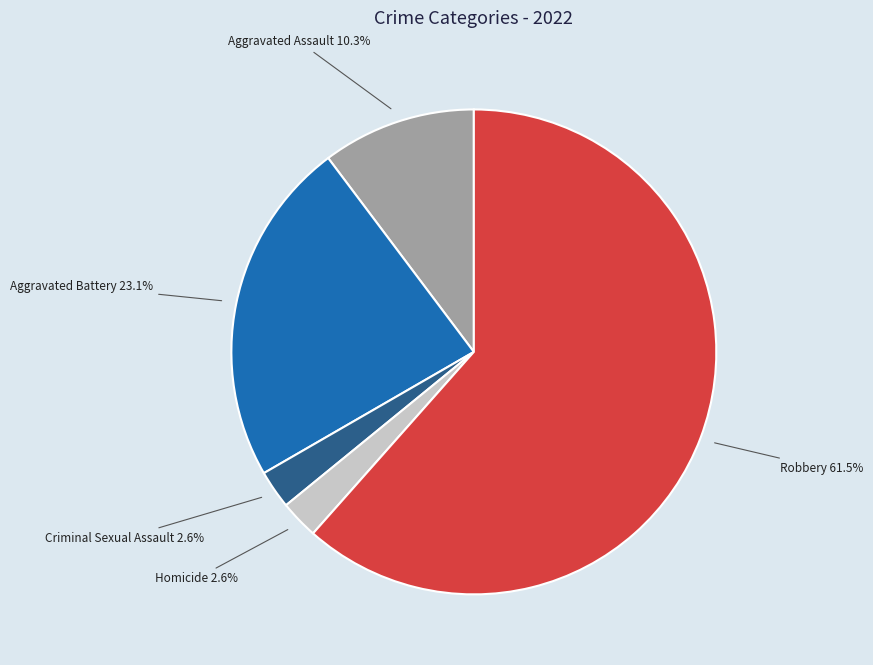

To the nearest percent, what is the average slice percentage?

20%